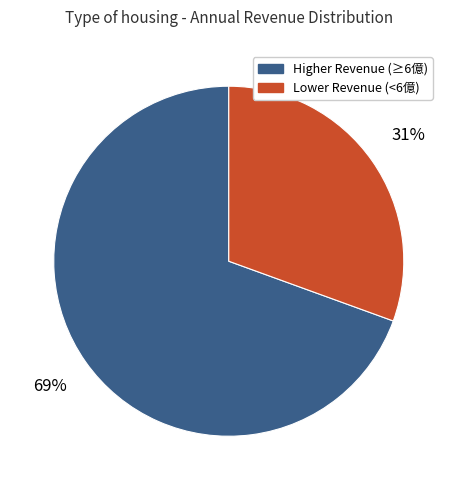

To the nearest percent, what is the average slice percentage?

50%